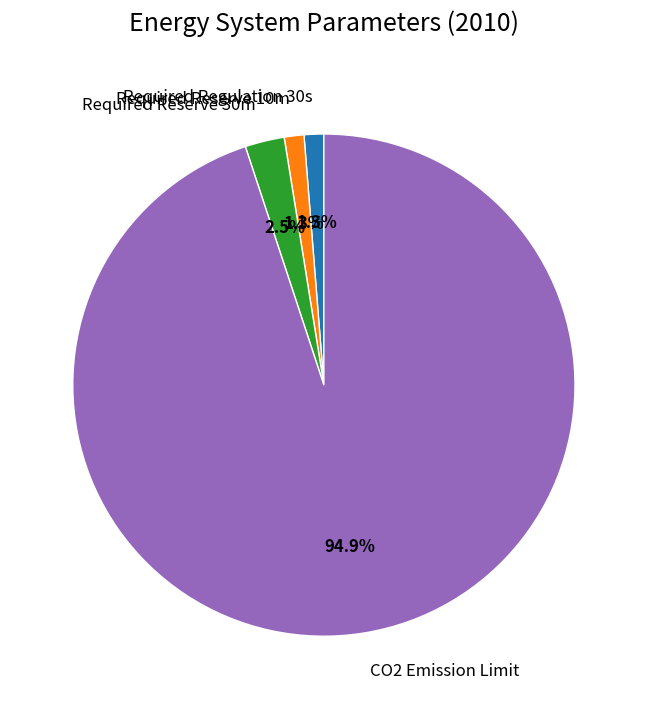

Do Required Reserve 10m and Required Regulation 30s together represent more than half of the pie?

No